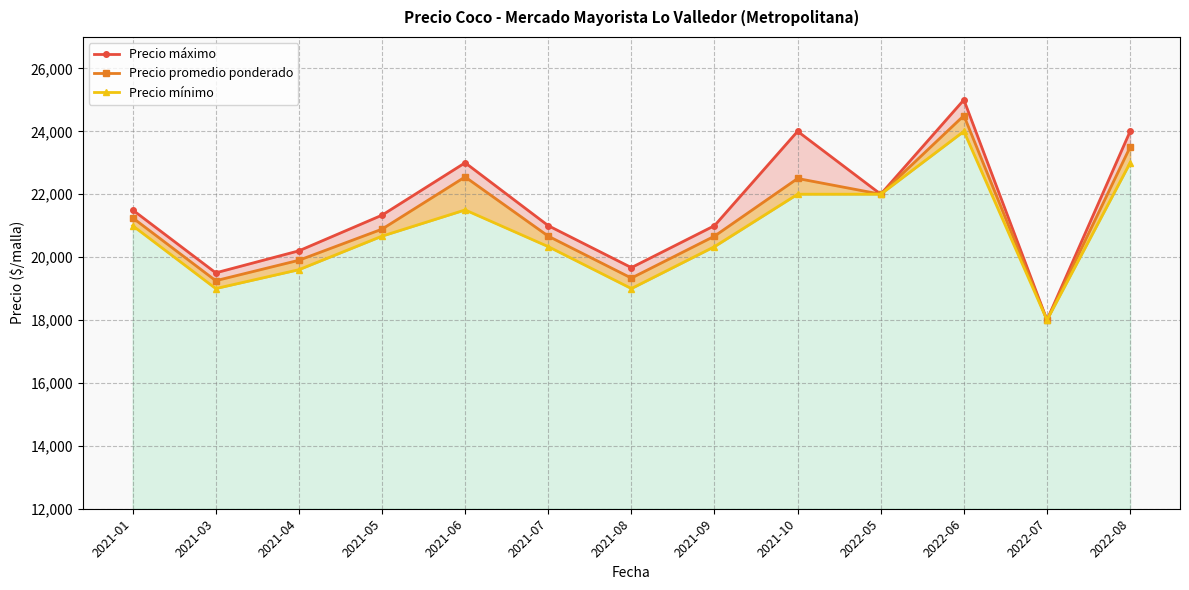

Rank the series by their average value, from lowest to highest.

Precio mínimo, Precio promedio ponderado, Precio máximo